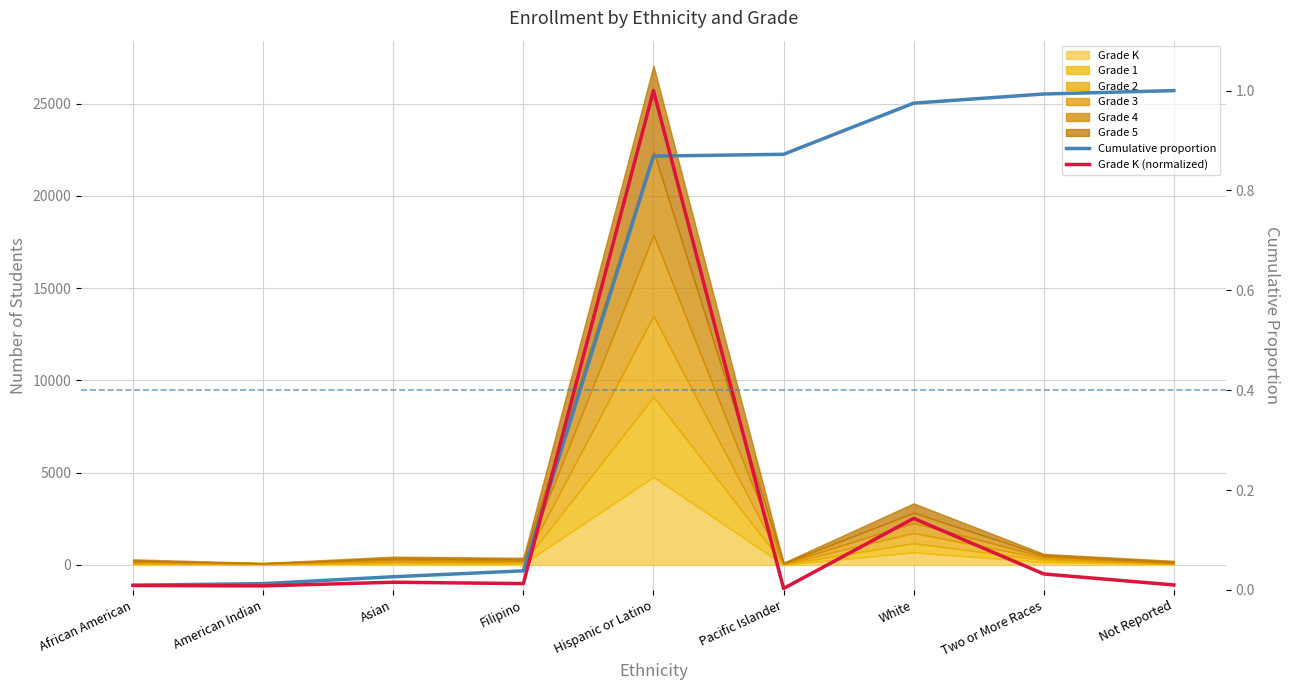

Which series has the largest range (max minus min)?

Grade K (normalized)